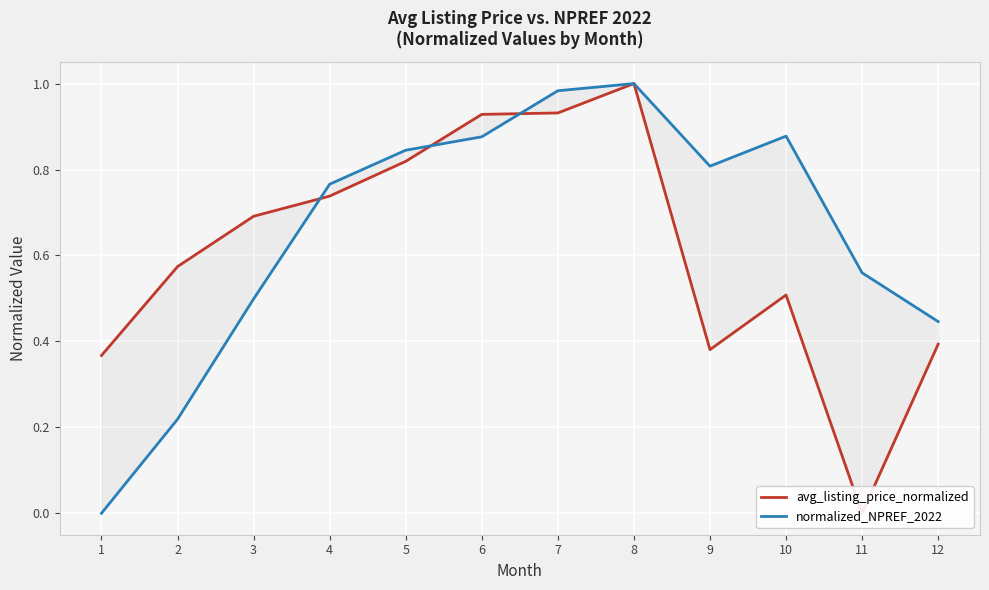

True or false: avg_listing_price_normalized has more than 0 points higher than both neighbors.

True